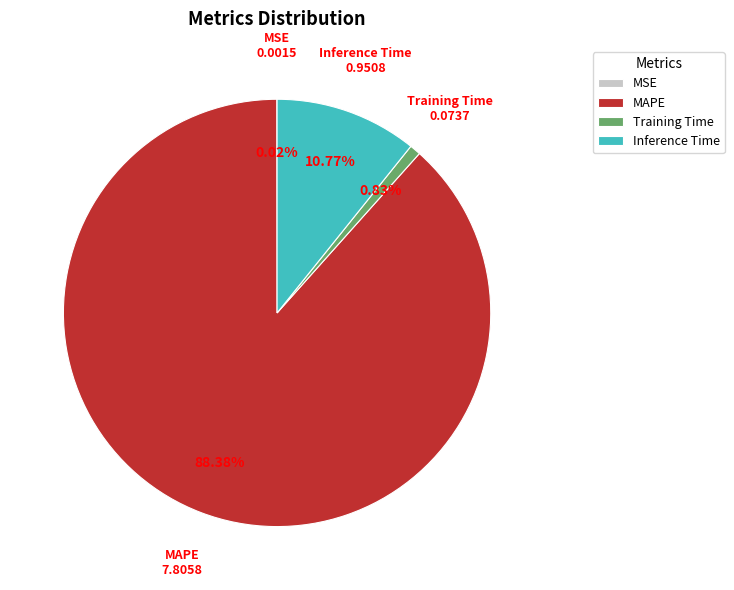

Which slice is the largest?

MAPE